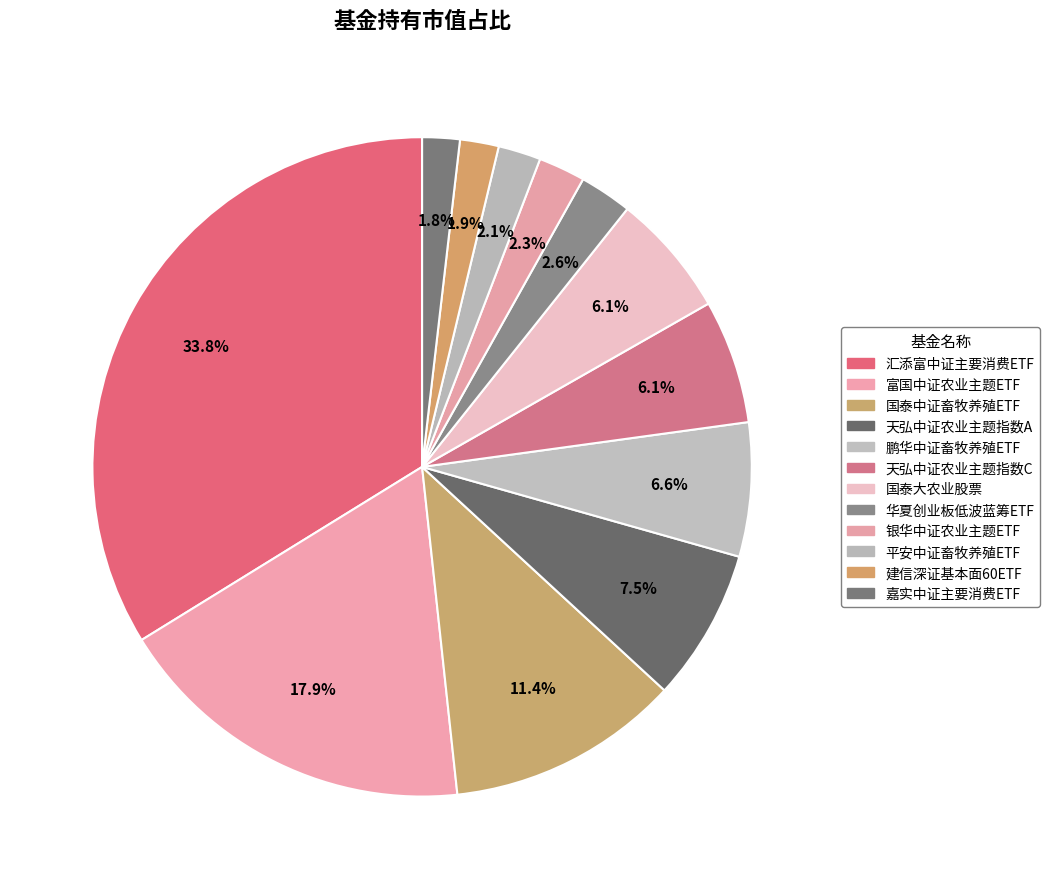

Which has a higher value, 富国中证农业主题ETF or 天弘中证农业主题指数A?

富国中证农业主题ETF